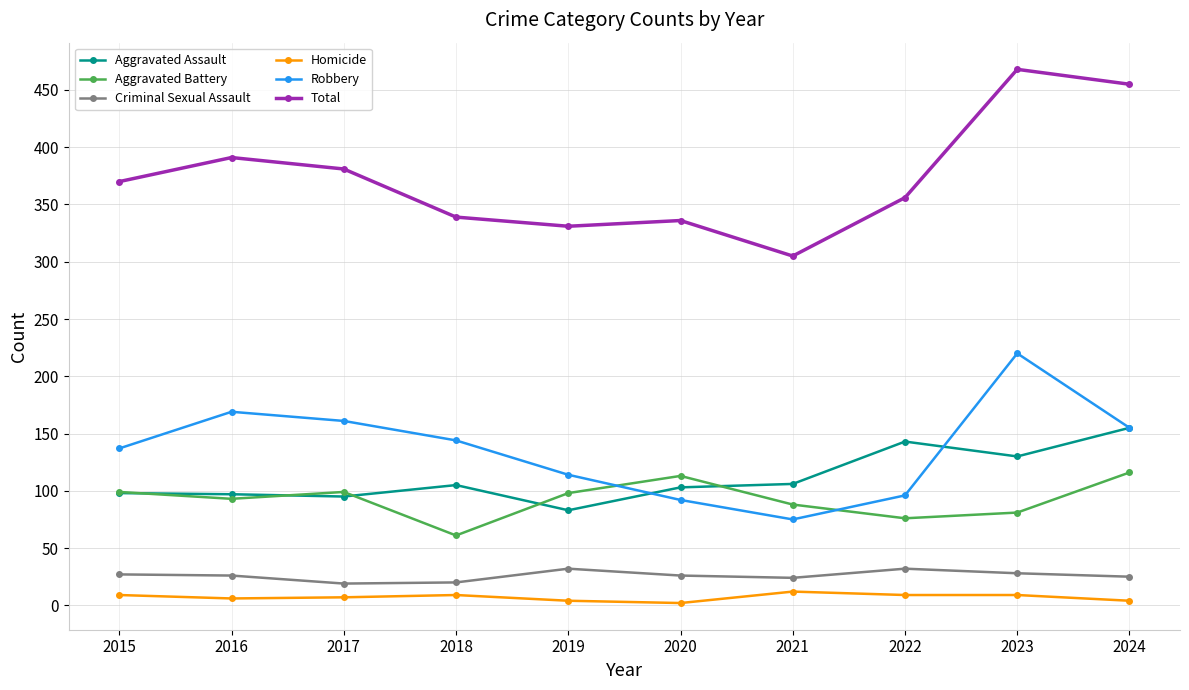

True or false: Homicide has more than 1 interior local peaks.

True